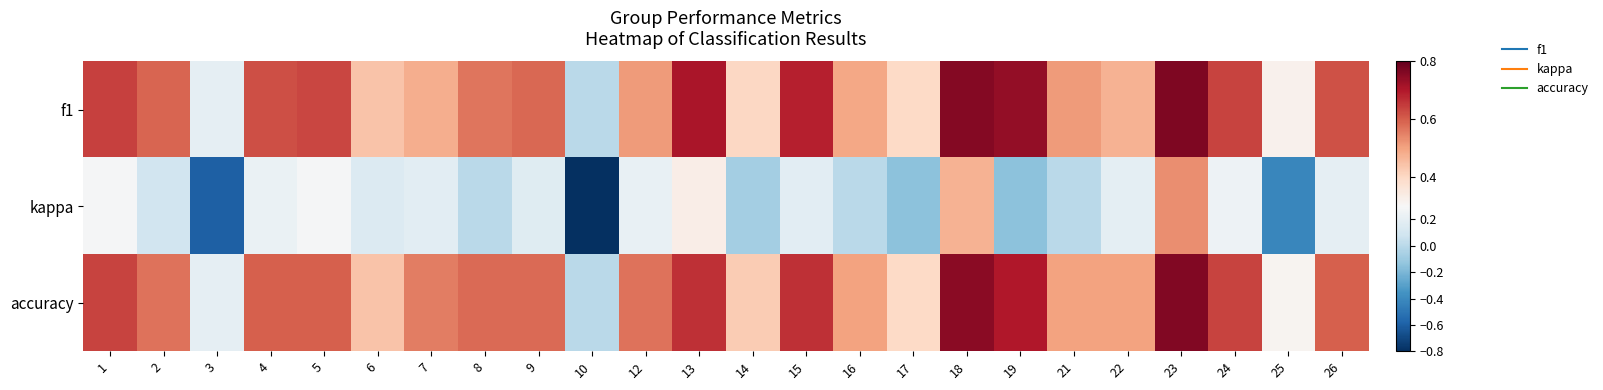

What is the maximum value shown in the chart?

0.8